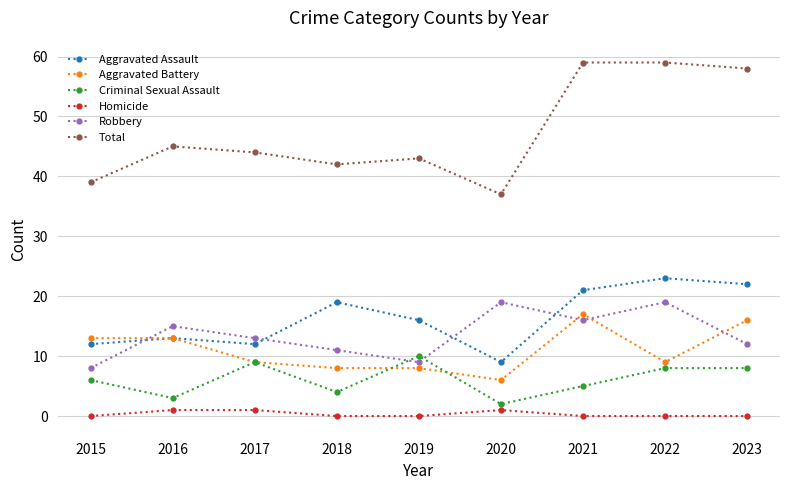

True or false: Total and Robbery intersect in this chart.

False